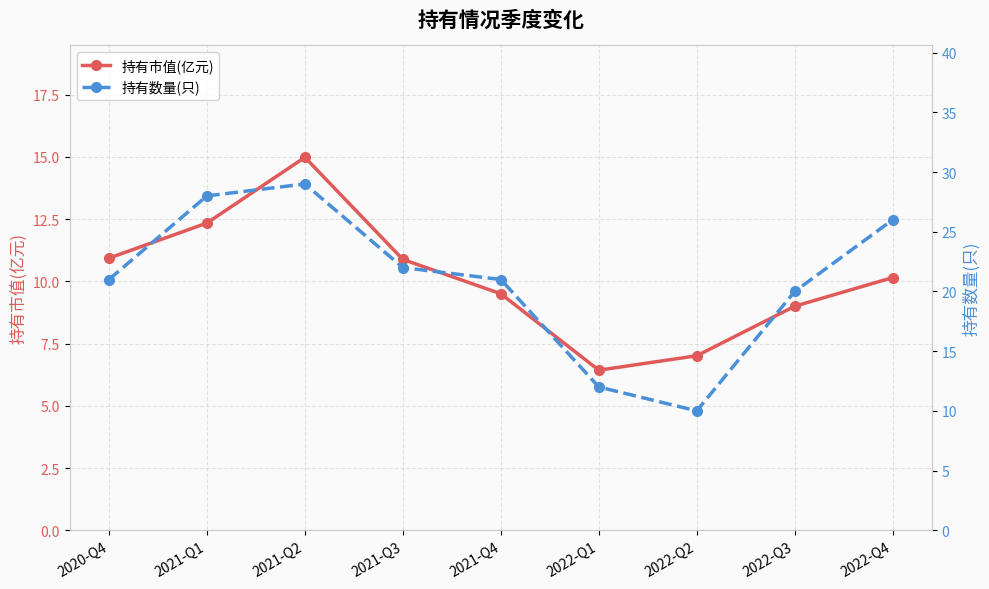

At which label does 持有数量(只) first exceed 21?

2021-Q1